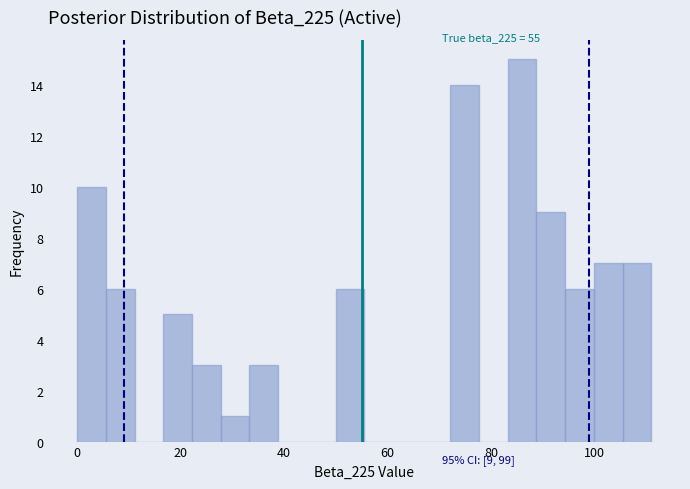

Around what value on the x-axis is the tallest bar? Give the approximate position of its centre, as read against the axis.

86